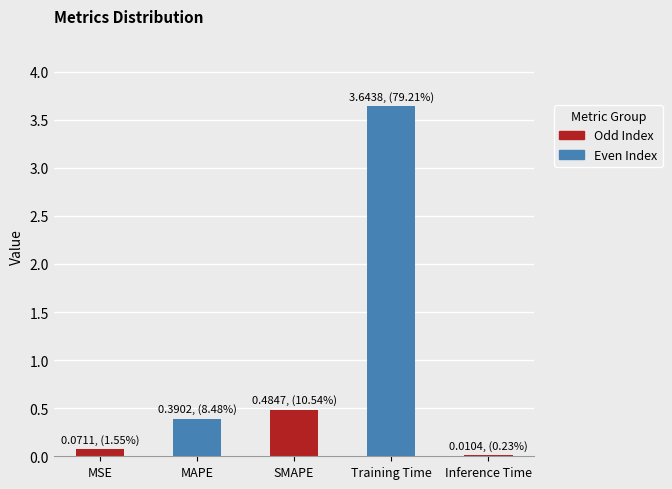

What is the change in value from SMAPE to Training Time?

+3.2